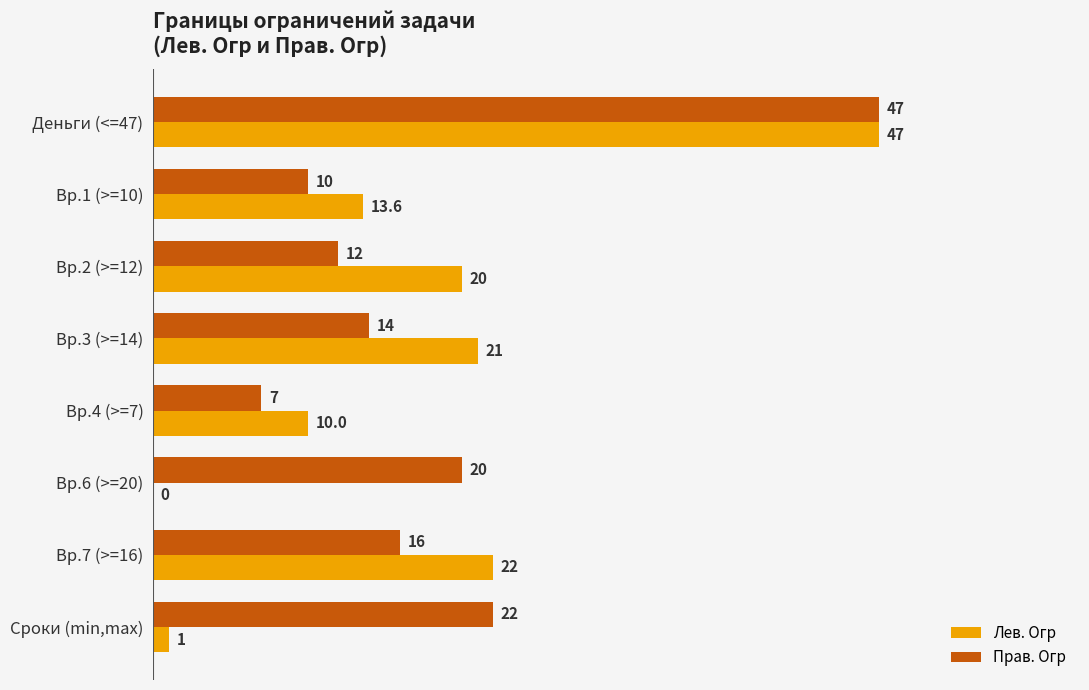

Between Вр.1 (>=10) and Вр.3 (>=14), which series saw the biggest shift?

Лев. Огр